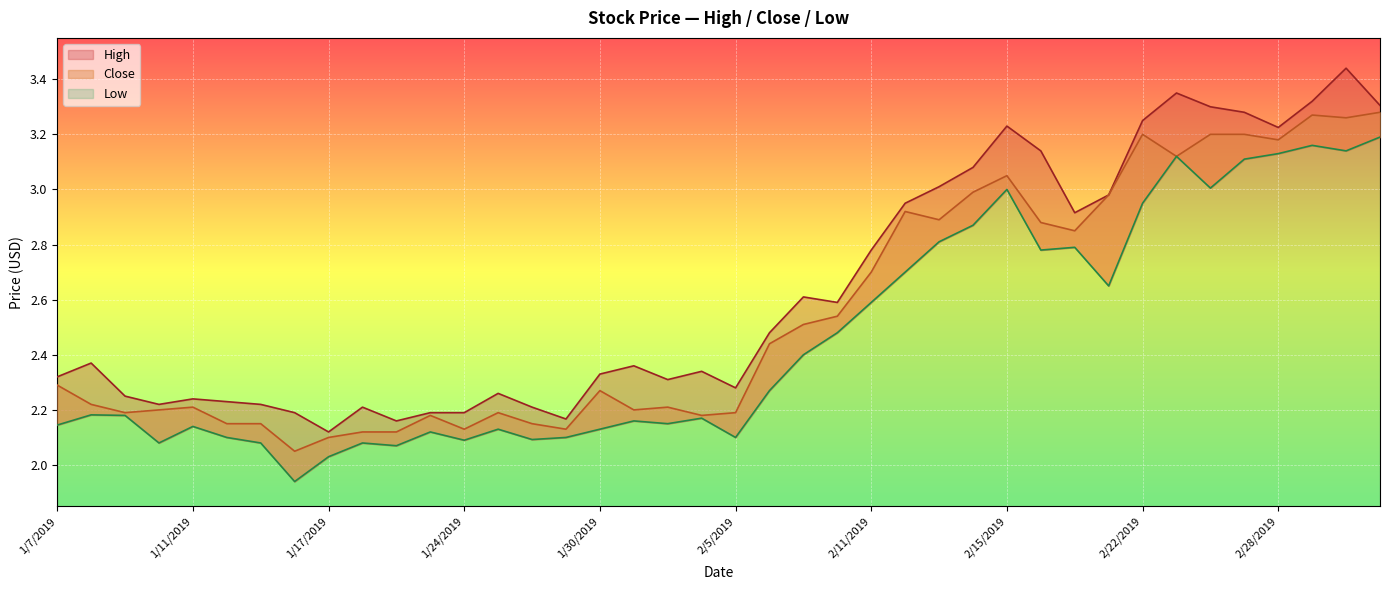

What is the label of the 2nd point from the left?

1/8/2019